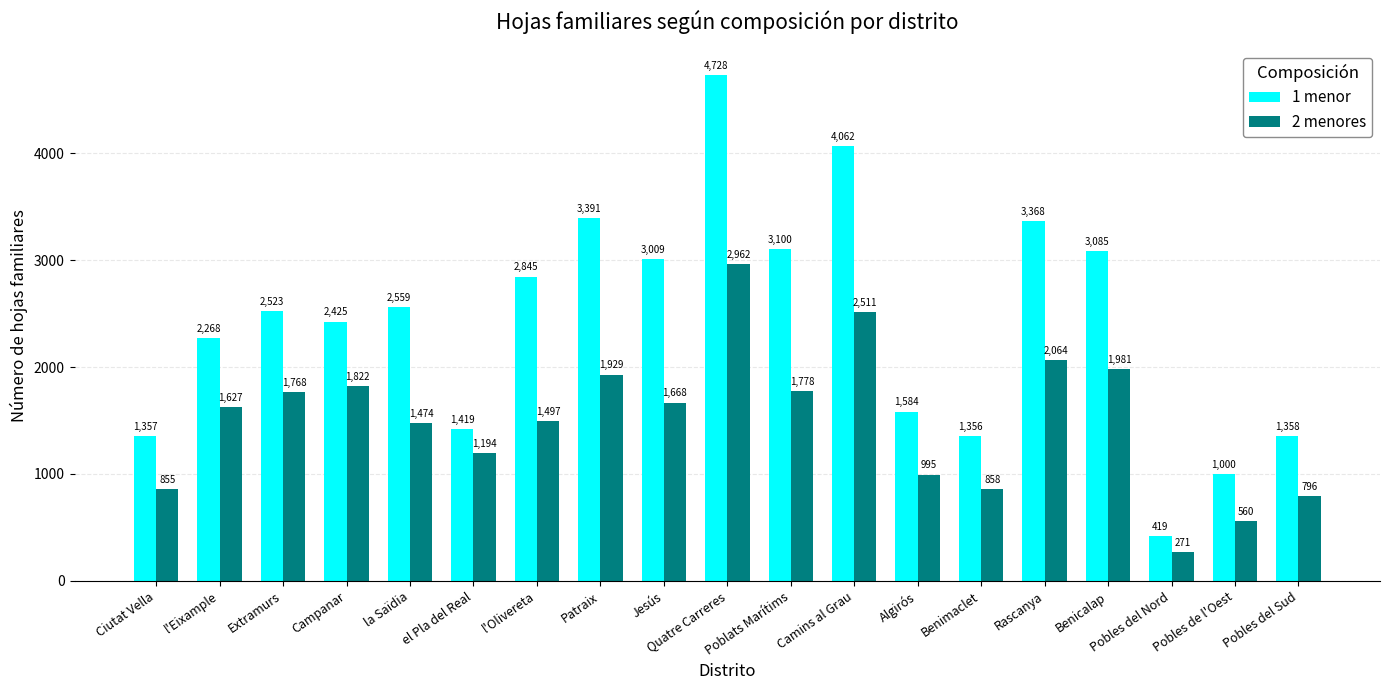

What are all the series names shown in the legend?

1 menor, 2 menores